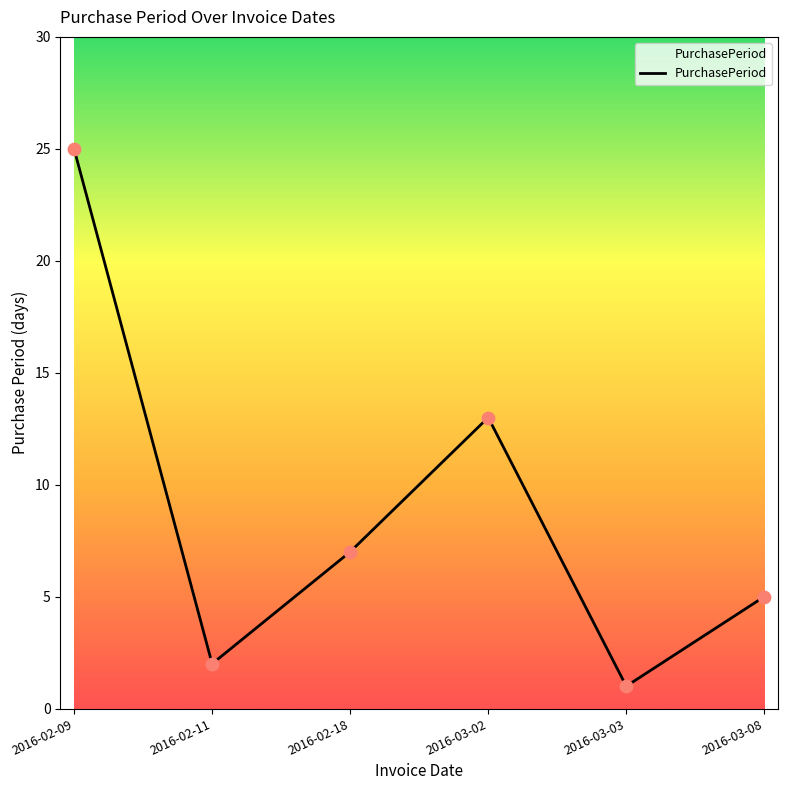

What is the change in value from 2016-02-09 to 2016-02-11?

-23